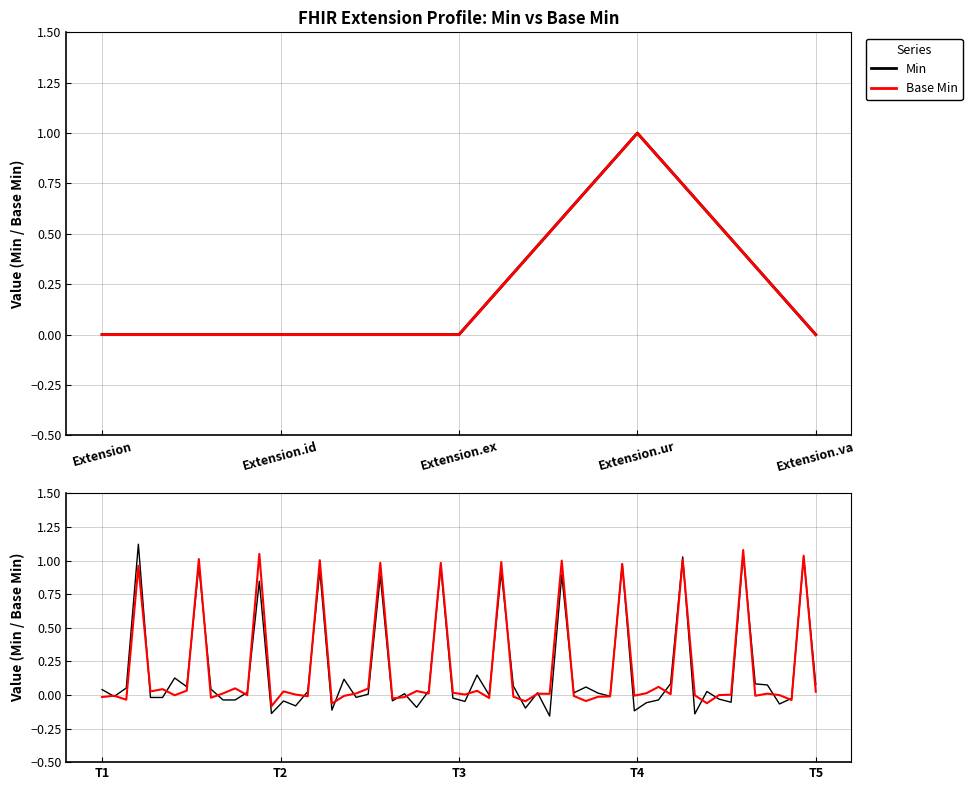

Which series has the widest spread of values?

Min